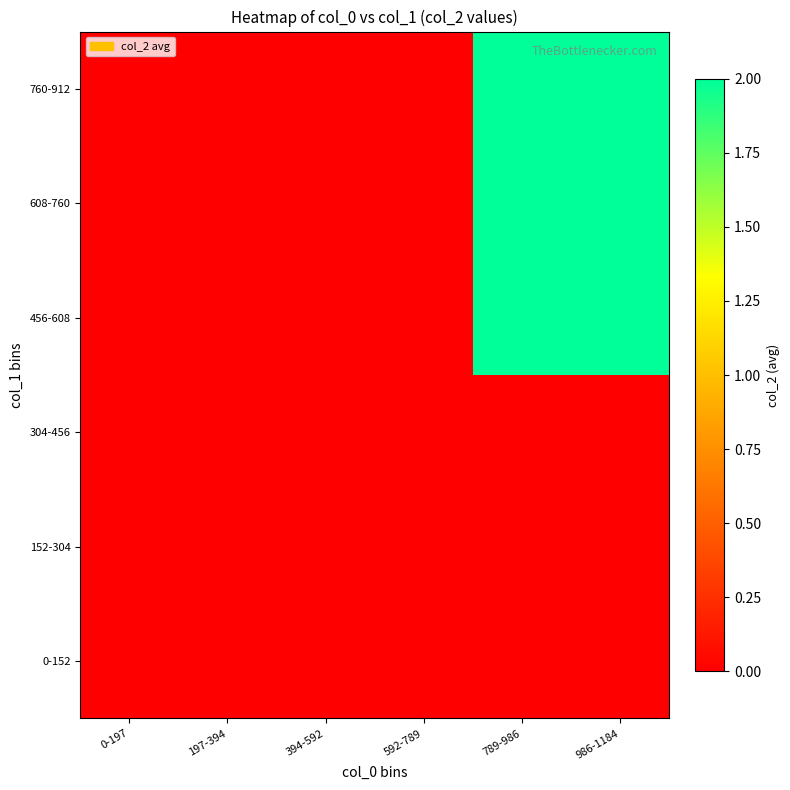

Between 789-986 and 197-394, which is larger?

789-986